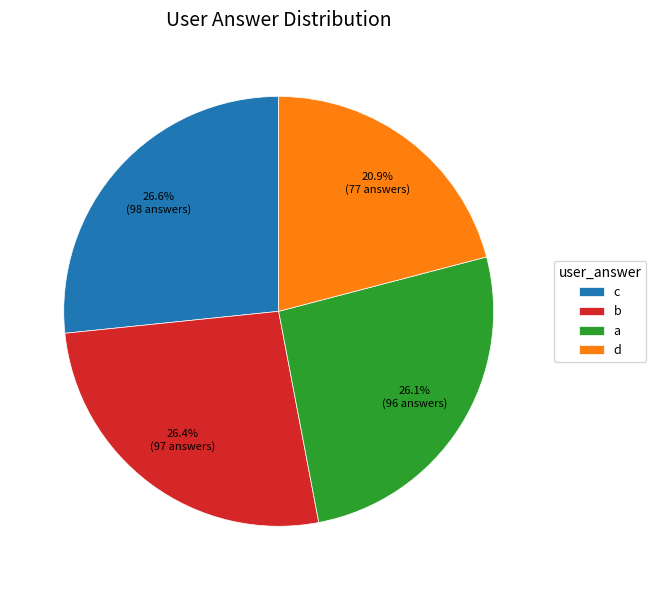

What is the ratio of the value at b to the value at c?

1.0